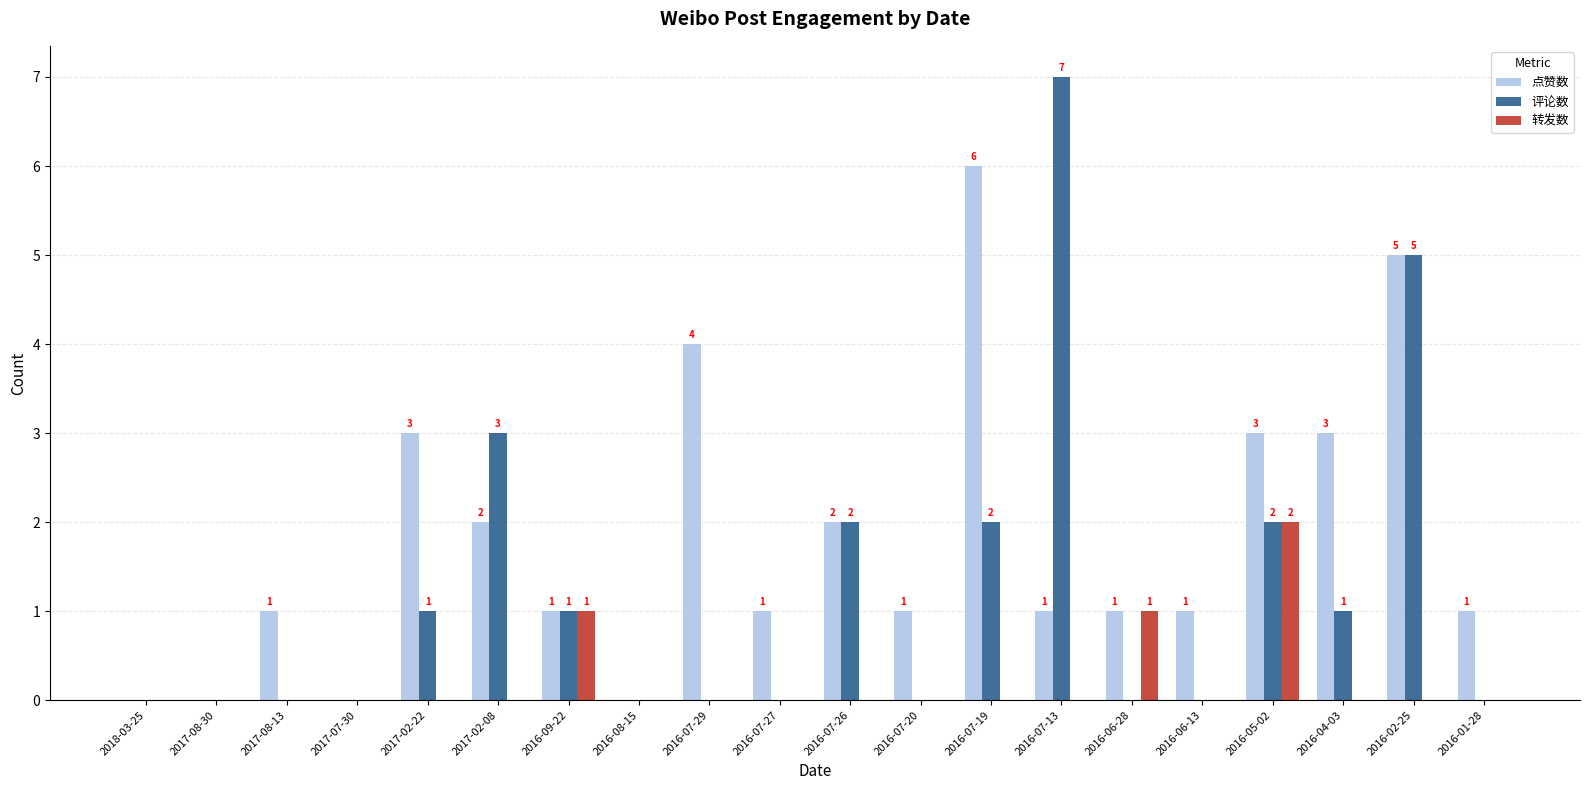

The 转发数 series shows 2 at 2016-09-22. True or false?

False